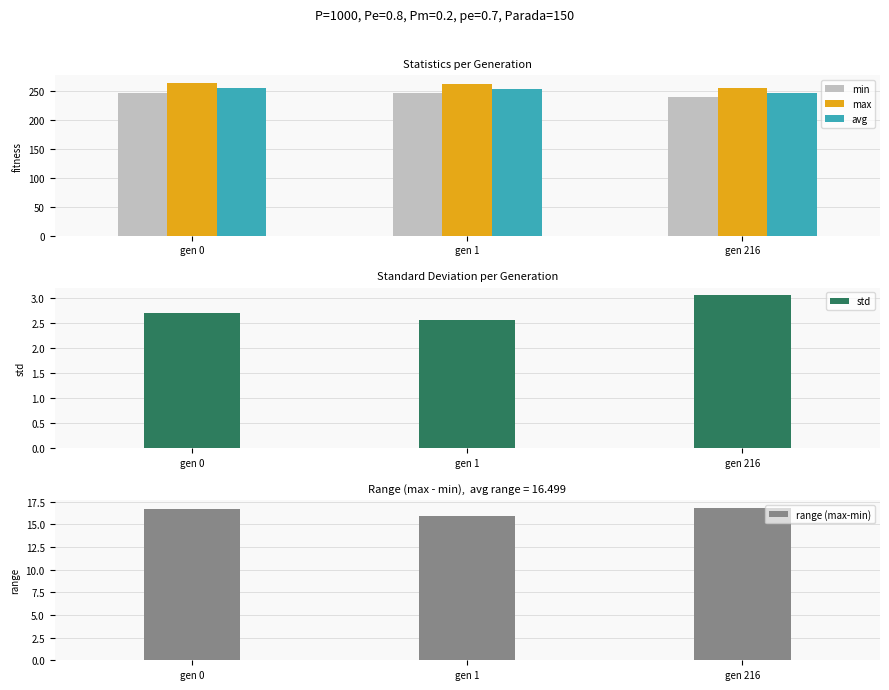

How many groups of bars are there?

3